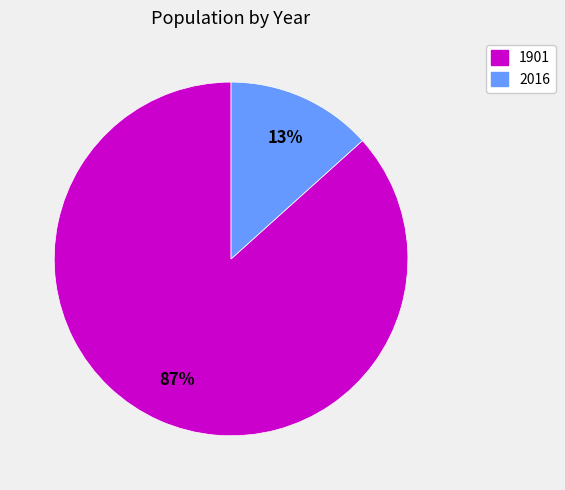

Between 1901 and 2016, which is larger?

1901